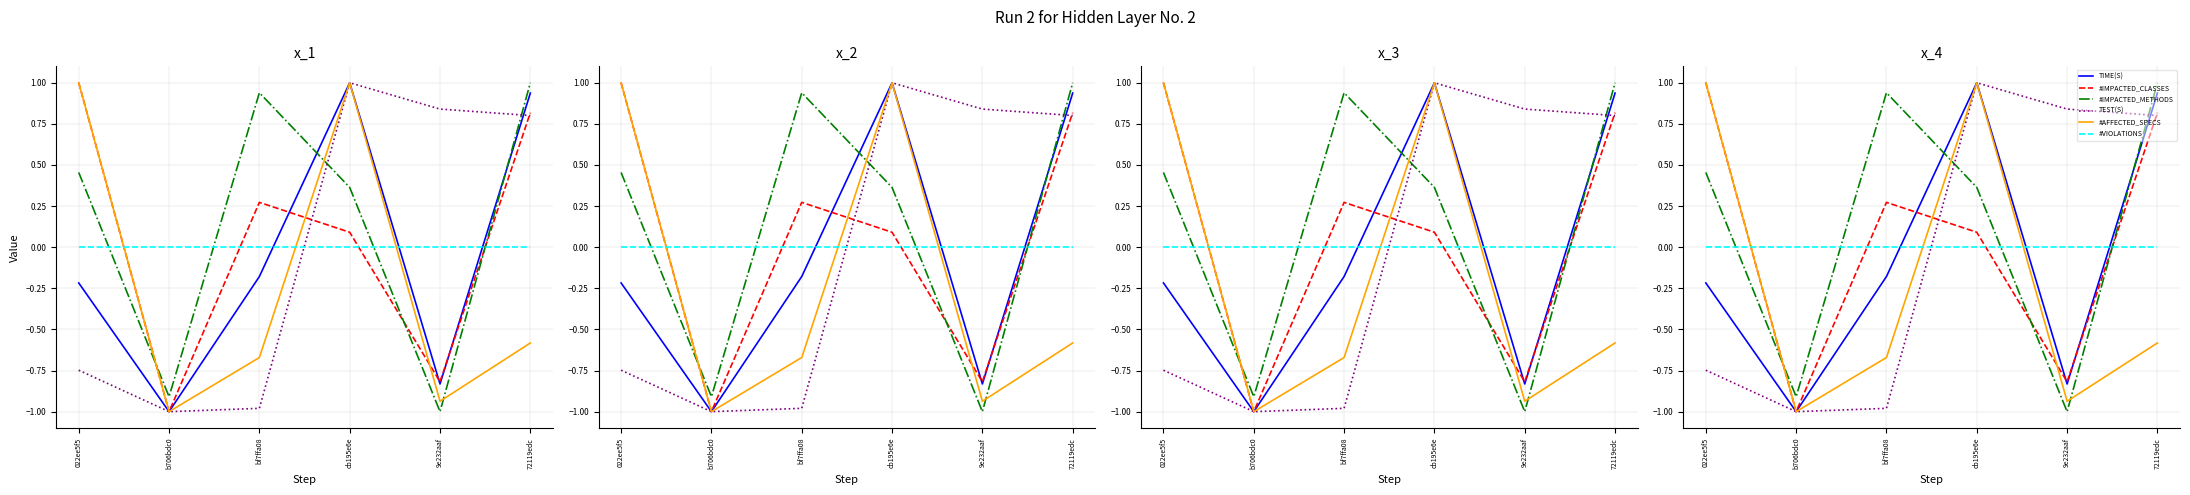

The #IMPACTED_METHODS series shows 0.4 at cb195e6e. True or false?

True